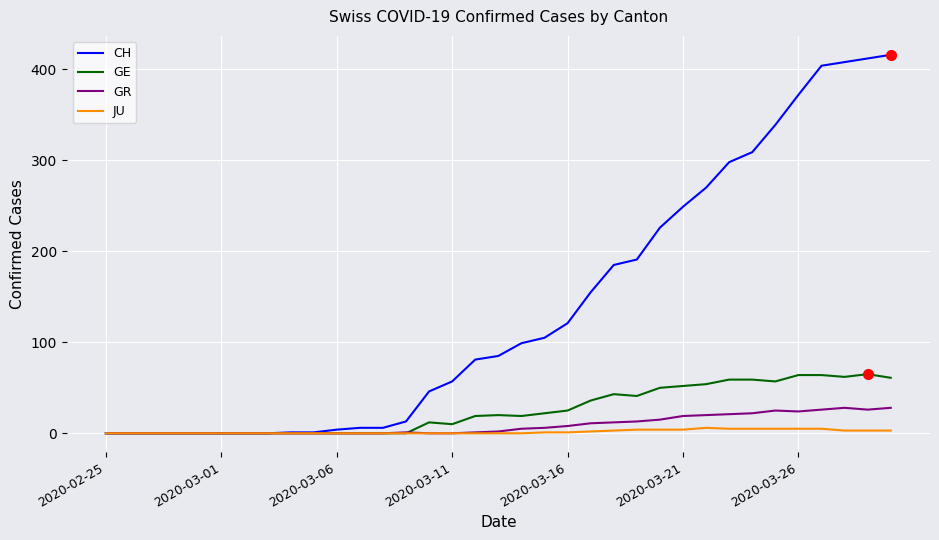

What is the greatest value displayed?

416